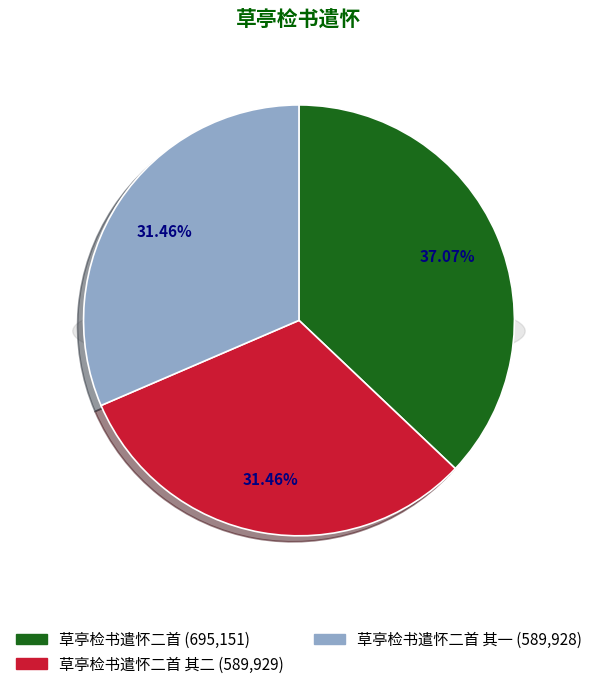

Which category has the smallest portion of the pie?

草亭检书遣怀二首 其一